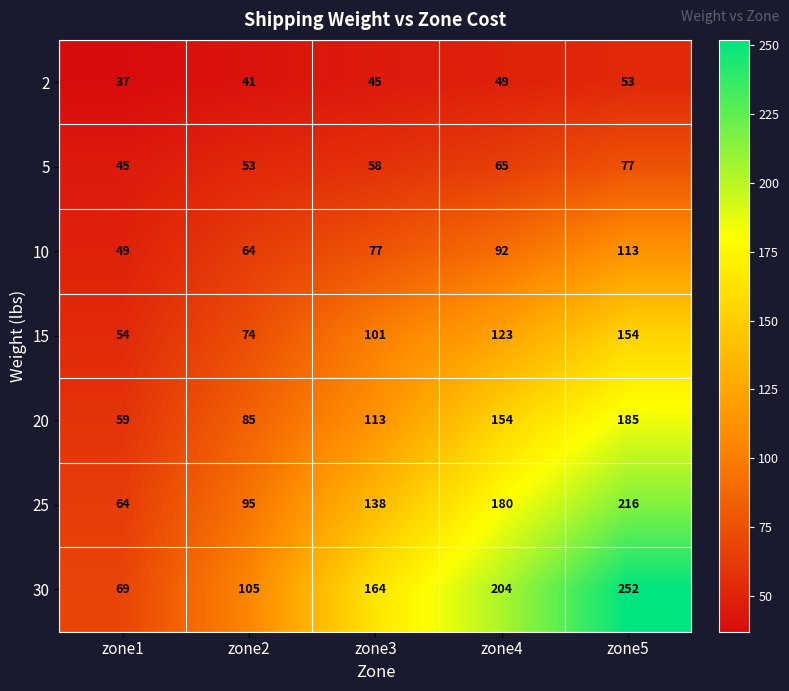

Where is 2 nearest to the value 45?

zone3